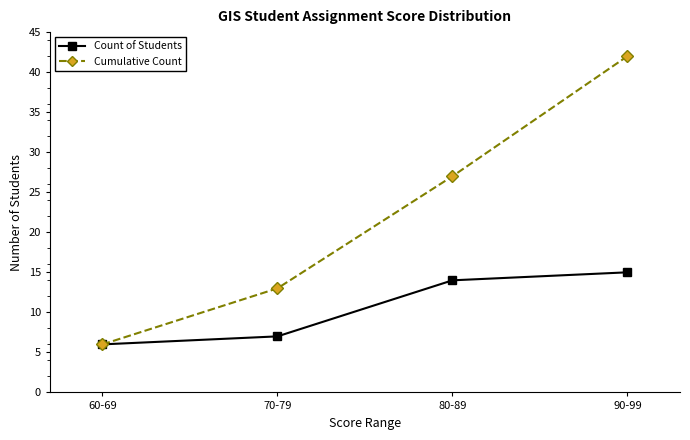

Where is Count of Students nearest to the value 10?

70-79